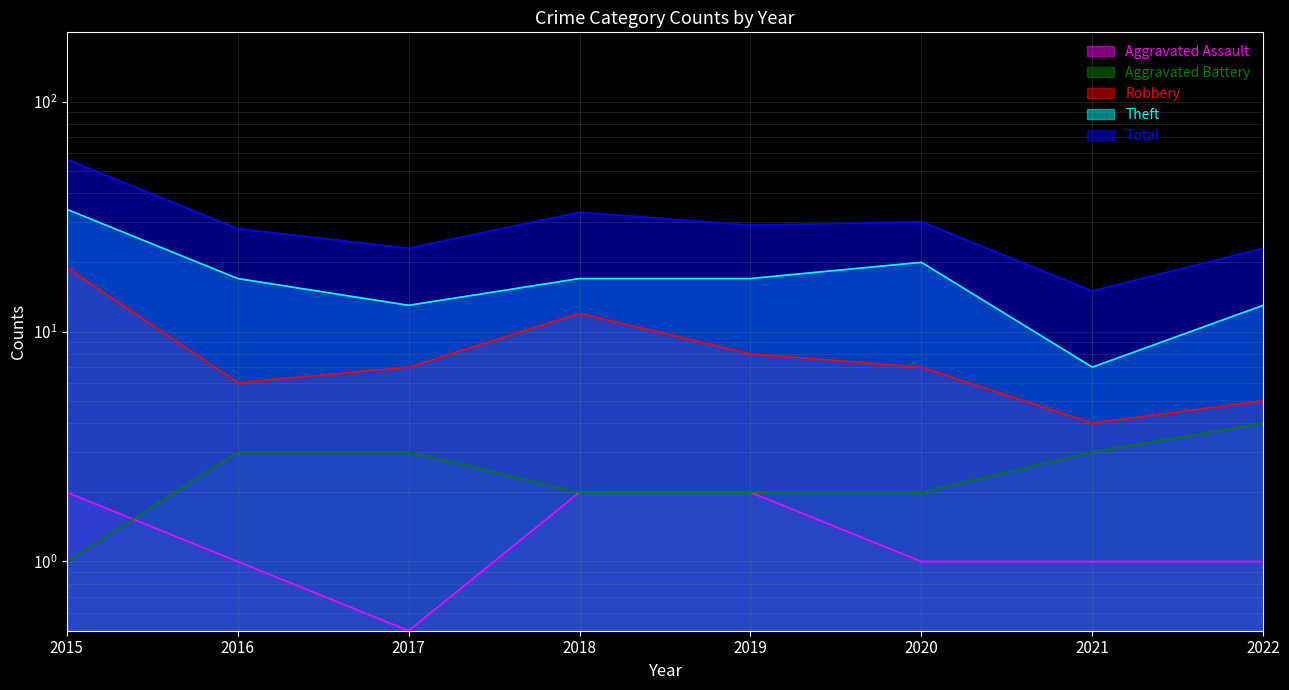

What is the total value across all series at 2021?

29